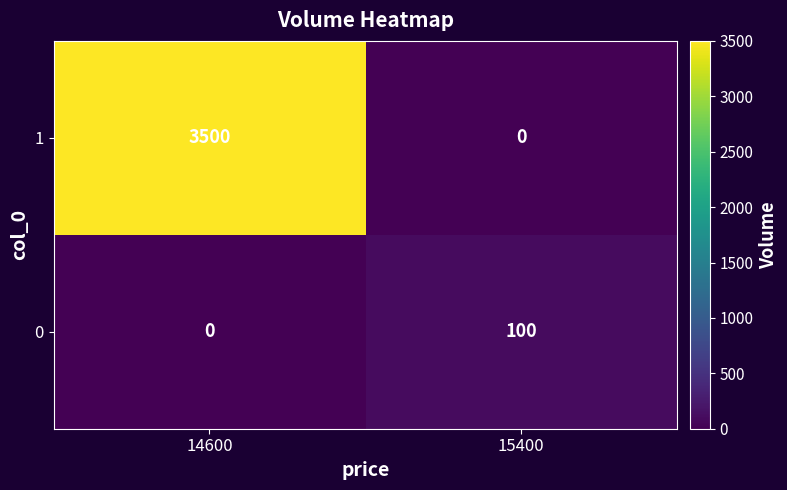

At which category is the sum across all series the highest?

14600